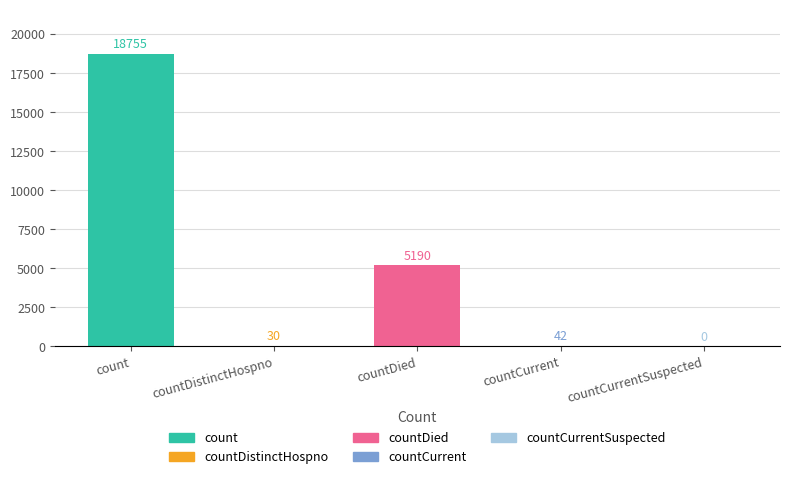

How many values are above zero?

4